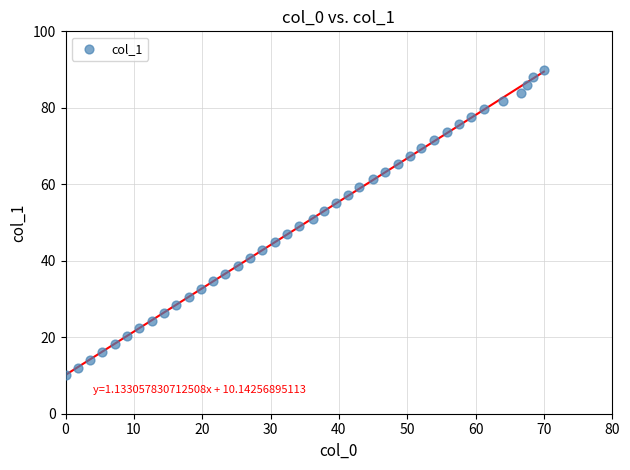

What is the range of Y values (max minus min)?

80.0